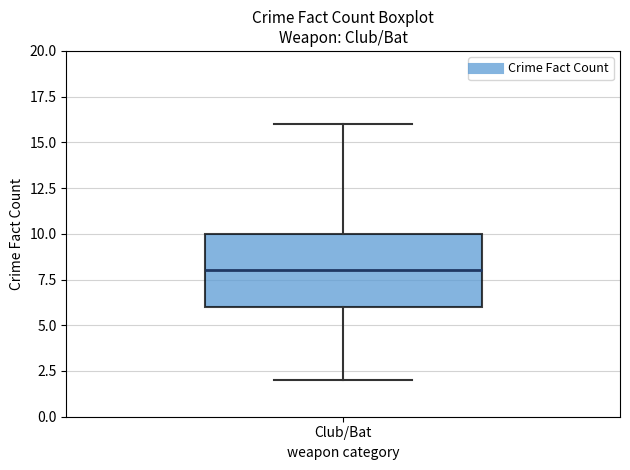

Read this box plot against the y-axis: the position of the median line, the range covered by the box, and the ends of both whiskers. The values are not printed on the chart, so give them approximately, as read against the axis.

median 8, box 6 to 10, whiskers 2 to 16